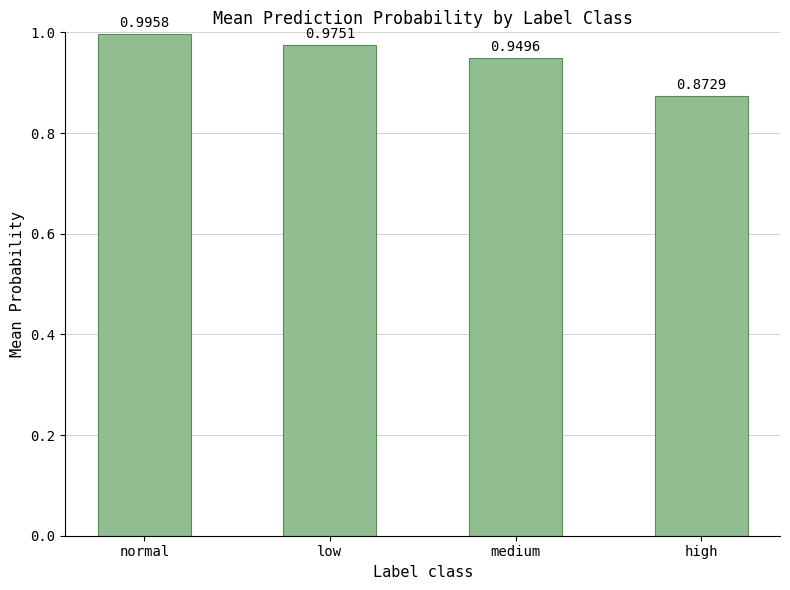

What is the change in value from medium to high?

-0.1